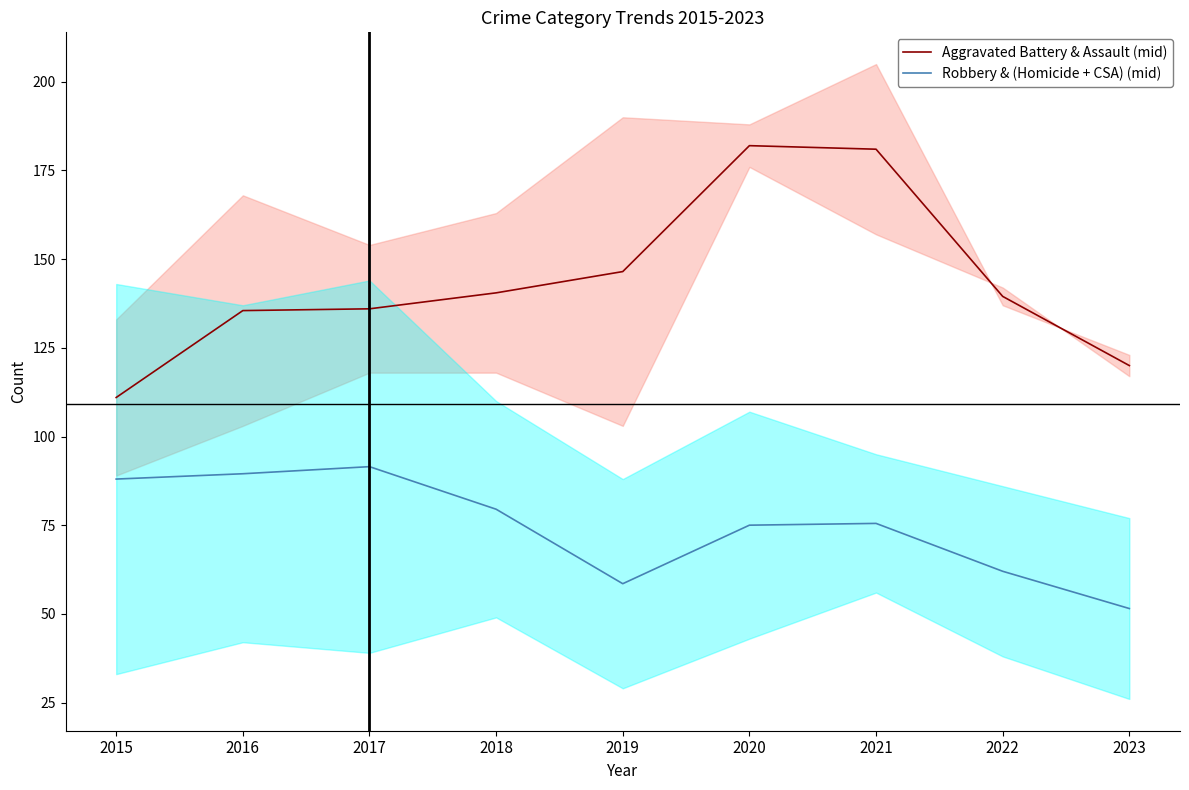

At 2021, list the series in order from largest to smallest.

Aggravated Battery & Assault (mid), Robbery & (Homicide + CSA) (mid)